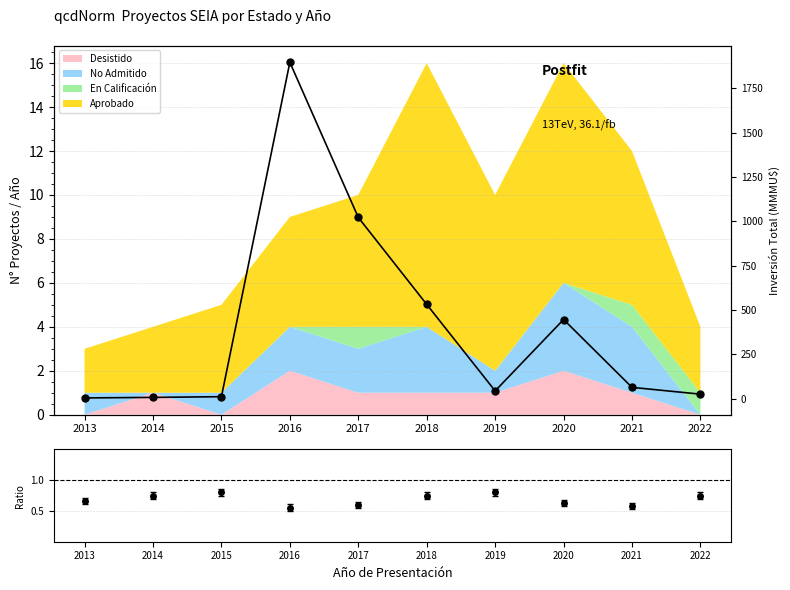

What is the value of the 10th point from the left?

26.2